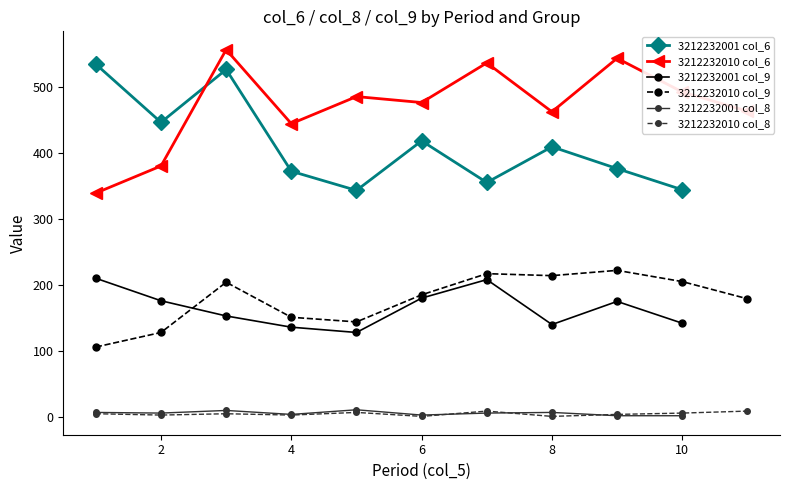

True or false: 3212232001 col_6 and 3212232001 col_8 intersect in this chart.

False